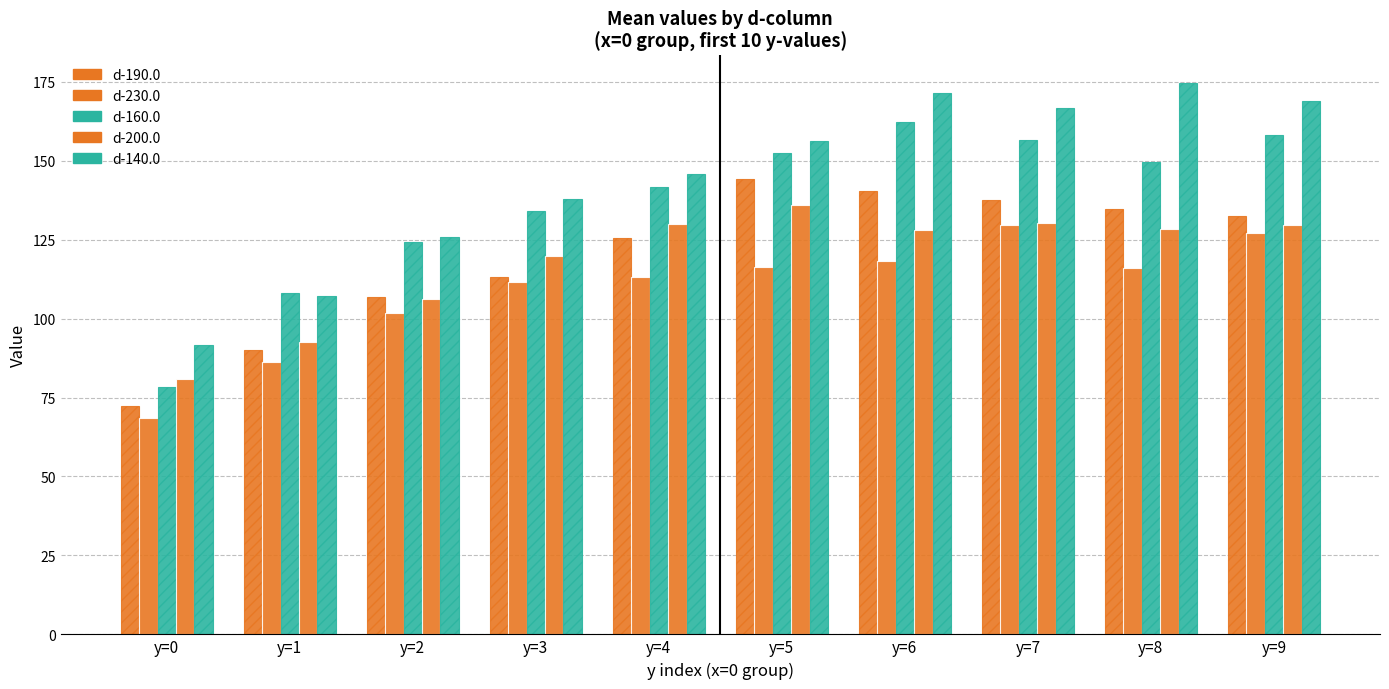

The value of d-230.0 at y=4 is 113.3. True or false?

True